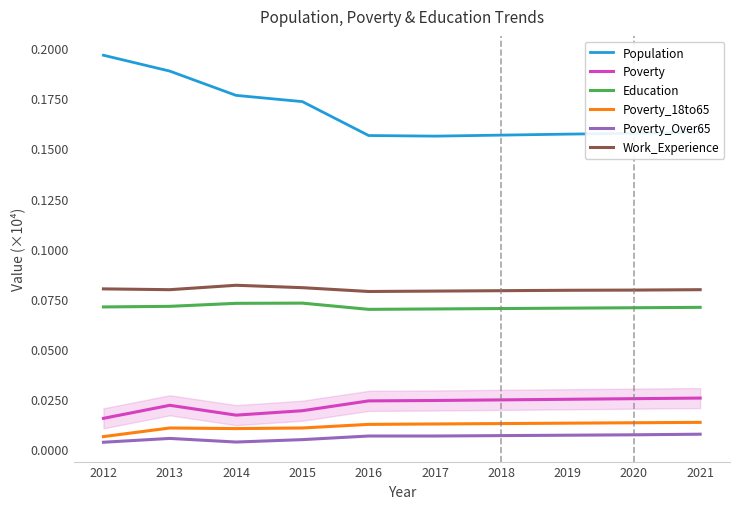

Is the value of Poverty_Over65 at 2019 greater than the value of Education at 2015?

No